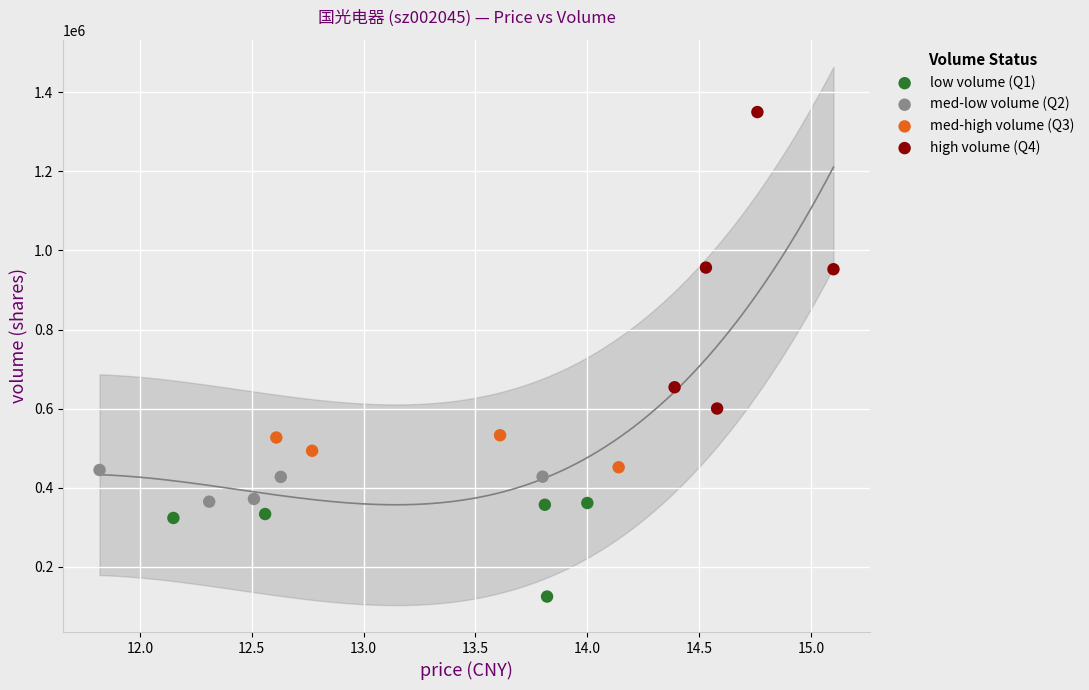

Which series contains the lowest Y value?

low volume (Q1)